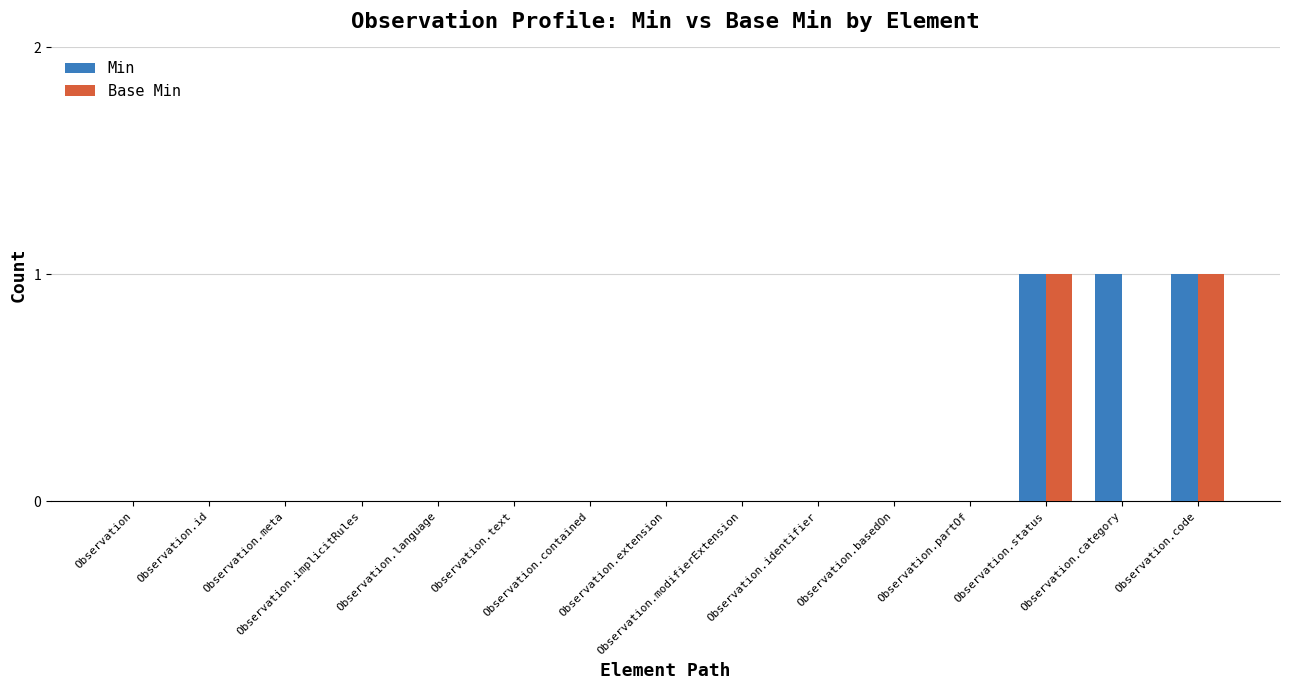

Count the number of data series in this chart.

2